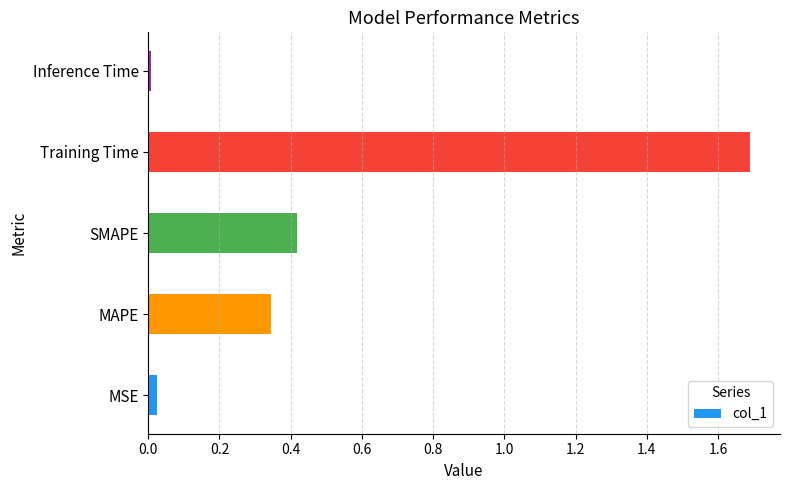

What is the difference between the maximum and minimum values?

1.7